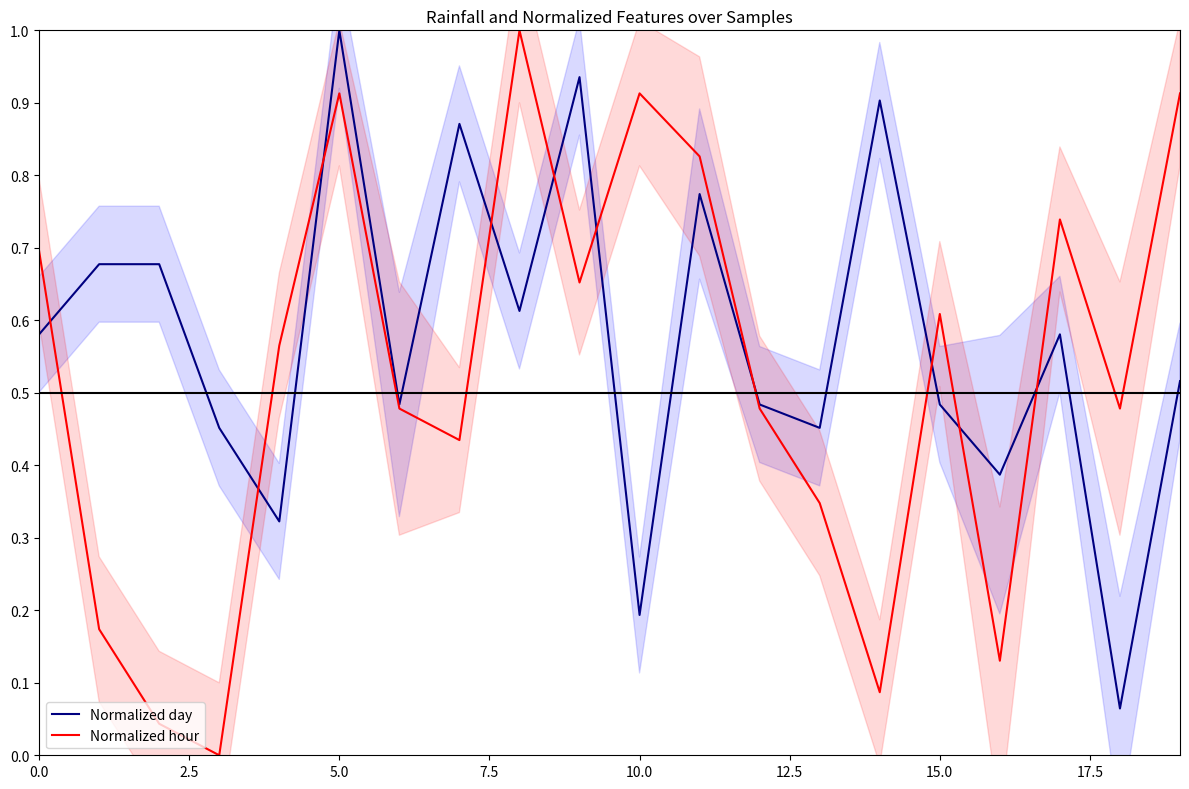

Which series ends up on top after the final intersection of Normalized hour and Normalized day?

Normalized hour